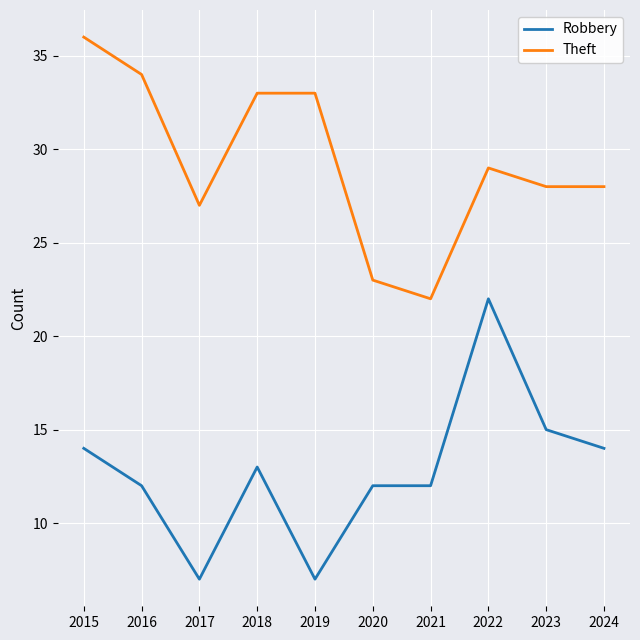

At 2024, list the series in order from largest to smallest.

Theft, Robbery